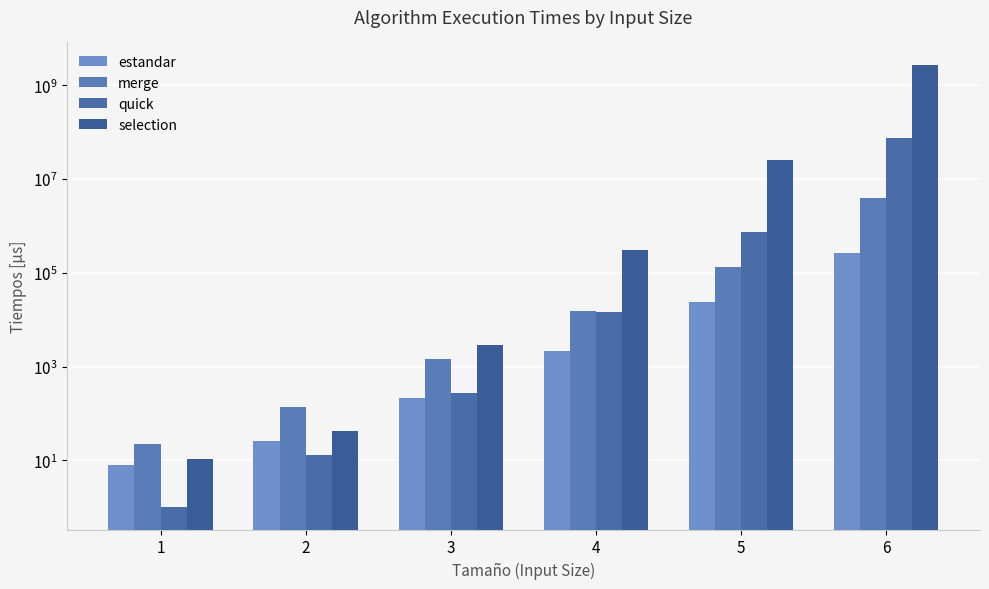

Rank the series at 4 from highest to lowest value.

selection, merge, quick, estandar